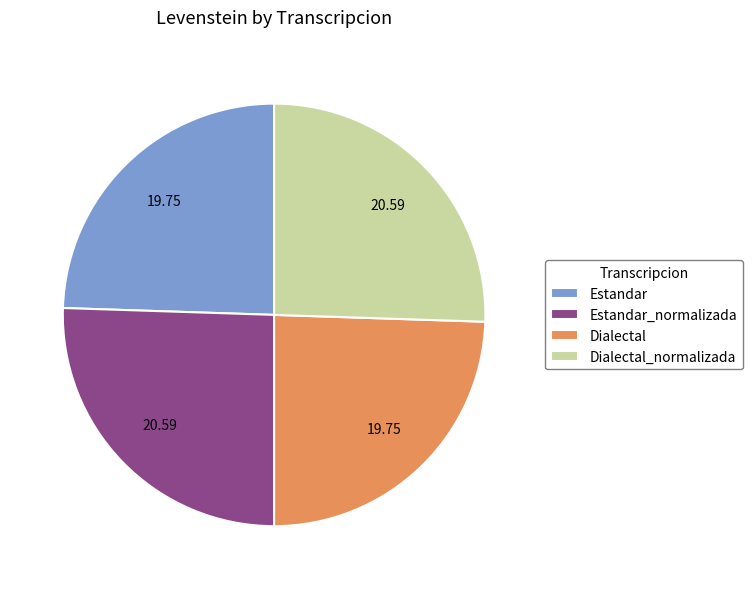

The Dialectal_normalizada slice represents 26% of the pie. True or false?

True